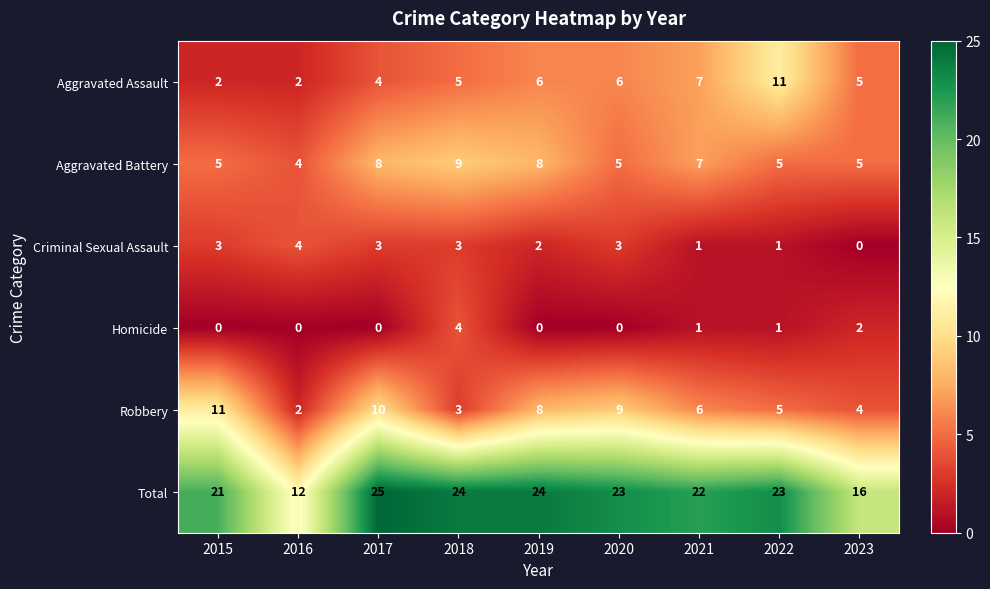

What is the maximum value for Aggravated Assault?

11